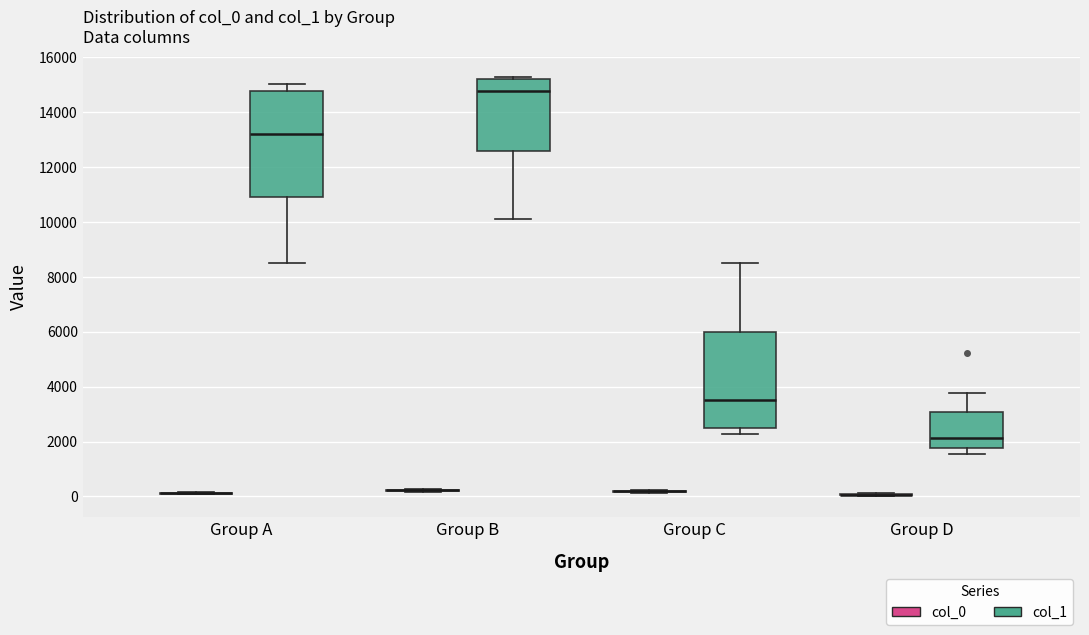

Where is the lower edge of the box for Group A (col_1) on the y-axis? The values are not printed on the chart, so give them approximately, as read against the axis.

11000